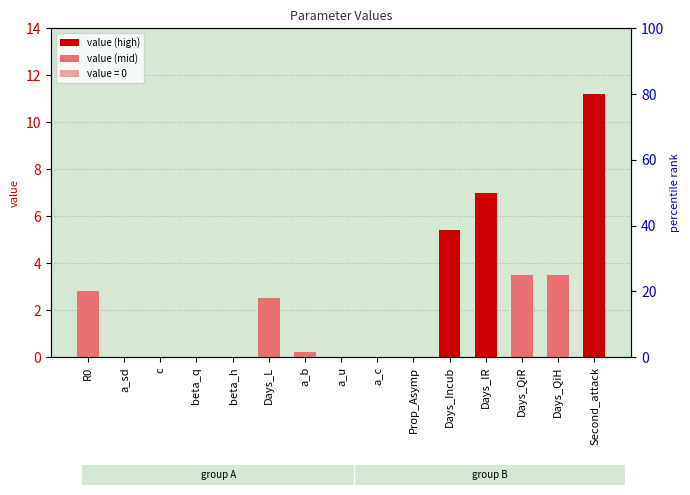

Which has a higher value, R0 or a_b?

R0